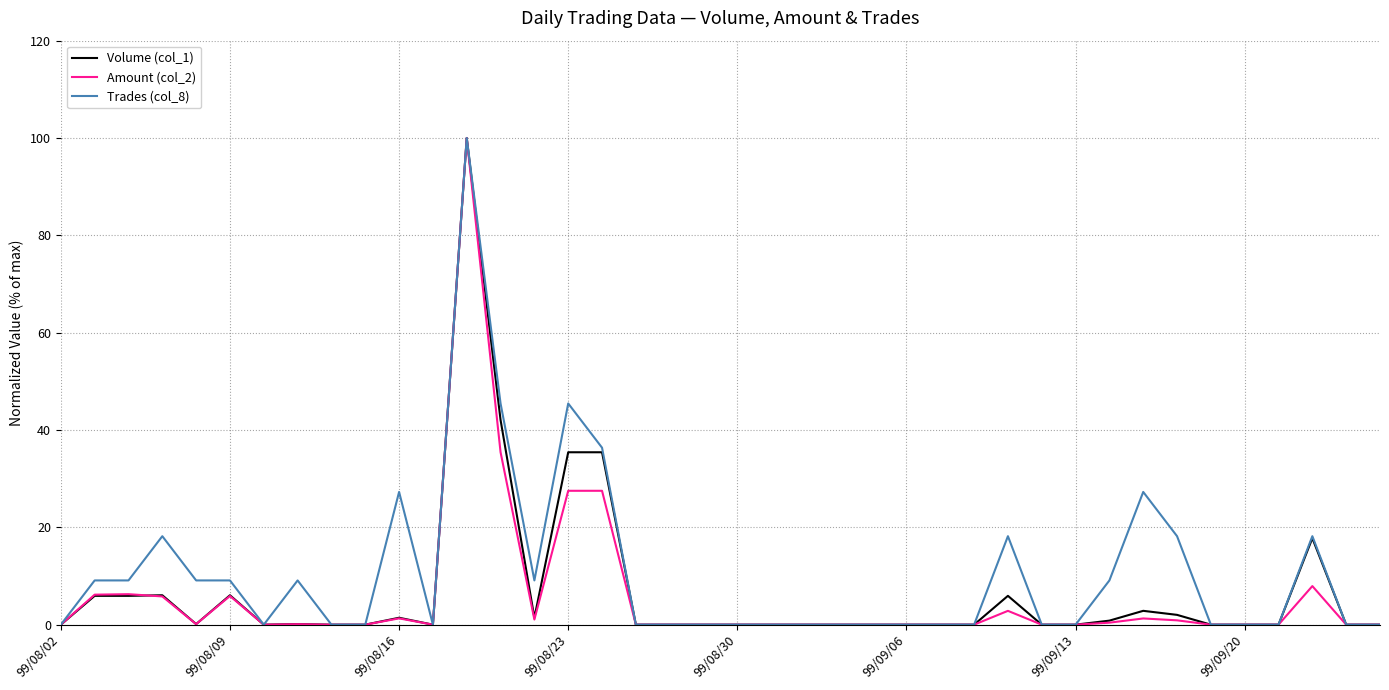

What is the difference between the second highest and minimum values in the Amount (col_2) series?

35.4